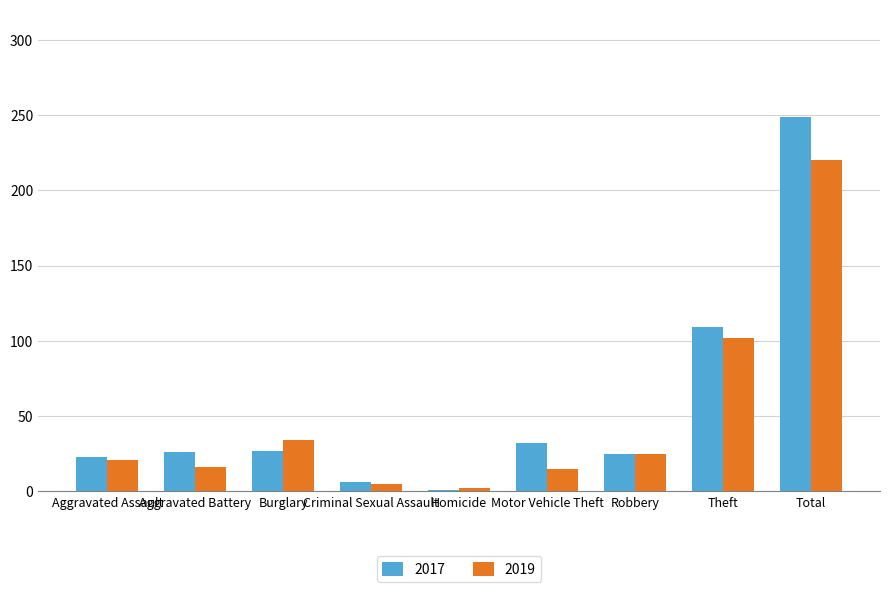

How many bars are there in each group?

2